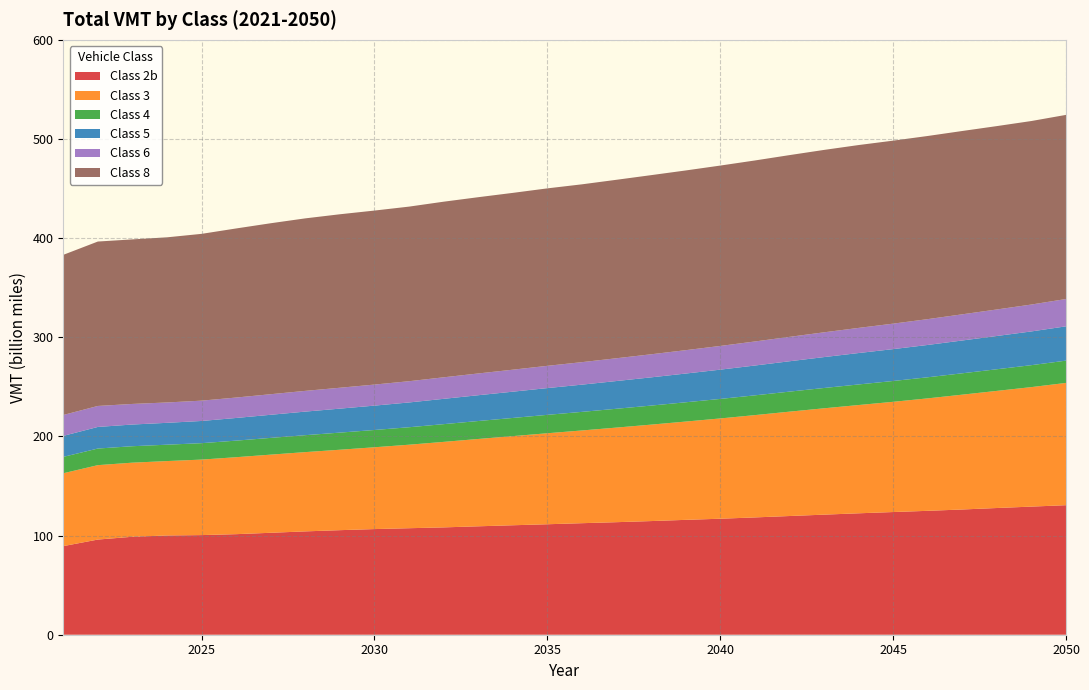

Reading left to right, what are all the values shown in this chart?

Class 2b: 2021=89367047258	2022=95977015103	2023=98812825093	2024=100094998262	2025=100480428369	2026=101424489851	2027=102816579379	2028=104230371474	2029=105455483885	2030=106552688626	2031=107424452369	2032=108253886031	2033=109351818811	2034=110401165432	2035=111417835072	2036=112489457631	2037=113510538094	2038=114627982591	2039=115850123693	2040=116997355307	2041=118310307563	2042=119717735523	2043=121104573397	2044=122464947899	2045=123740973616	2046=124960976971	2047=126310356730	2048=127802964994	2049=129218124555	2050=130641797616
Class 3: 2021=73491209528	2022=75058850216	2023=74732068170	2024=75056362035	2025=76161660589	2026=77621935152	2027=78824143867	2028=79954302377	2029=81126438449	2030=82515567903	2031=84225810466	2032=86247875384	2033=88082187836	2034=89903375495	2035=91787951690	2036=93531581020	2037=95407949582	2038=97274880077	2039=99140713889	2040=101139003489	2041=103182906147	2042=105260424586	2043=107264271525	2044=109199497978	2045=111173512067	2046=113428118479	2047=115822941164	2048=118129175965	2049=120538638987	2050=123324758518
Class 4: 2021=16520378018	2022=16751666086	2023=16583323470	2024=16511942220	2025=16557685158	2026=16722257362	2027=16890767928	2028=17088339593	2029=17262556084	2030=17432091594	2031=17617008402	2032=17882334217	2033=18106774449	2034=18331013863	2035=18560956767	2036=18749578162	2037=18987088573	2038=19201495496	2039=19451992116	2040=19687038560	2041=19940664954	2042=20197916946	2043=20476181735	2044=20750239584	2045=21001444423	2046=21268081895	2047=21550455521	2048=21826740426	2049=22125466912	2050=22481978241
Class 5: 2021=21162307201	2022=21781207474	2023=21876699449	2024=22056979412	2025=22392723421	2026=22851304902	2027=23305101083	2028=23762269052	2029=24185218020	2030=24574021166	2031=24995315890	2032=25529946187	2033=26015867346	2034=26490974044	2035=26992049079	2036=27460097467	2037=27971500229	2038=28471880452	2039=28978023799	2040=29522217276	2041=30073875231	2042=30625810228	2043=31170182519	2044=31688762523	2045=32144738176	2046=32604537868	2047=33083331053	2048=33547439679	2049=34027519884	2050=34590984593
Class 6: 2021=21091781567	2022=21163519149	2023=20772978430	2024=20535995156	2025=20494574836	2026=20605713318	2027=20747433204	2028=20918246976	2029=21075140453	2030=21225094027	2031=21427203499	2032=21712001880	2033=21953688763	2034=22184783429	2035=22444269251	2036=22685029916	2037=22981952520	2038=23270038111	2039=23576479434	2040=23913899486	2041=24248677947	2042=24609875997	2043=24984865263	2044=25353501920	2045=25688496716	2046=26038608940	2047=26399908478	2048=26753625869	2049=27126461958	2050=27570635908
Class 8: 2021=161513165543	2022=165833835900	2023=165951663770	2024=166563777972	2025=168228600747	2026=170541530605	2027=172436733111	2028=173990397454	2029=174970123218	2030=175504947152	2031=176099617242	2032=177122838114	2033=177771998793	2034=178326561102	2035=178984032831	2036=179352976607	2037=179997996228	2038=180679173597	2039=181251099851	2040=181920428178	2041=182564055297	2042=183310418623	2043=183965134659	2044=184426295534	2045=184571475281	2046=184729680953	2047=184895589065	2048=184945638188	2049=185089970625	2050=185700776885